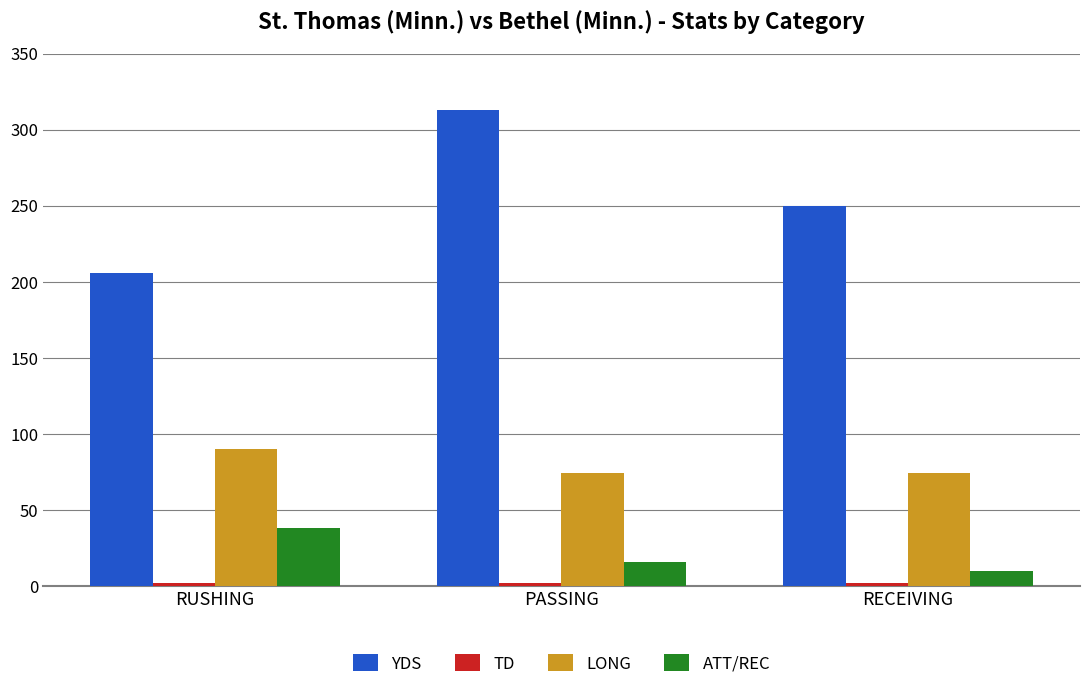

Which series has the widest spread of values?

YDS